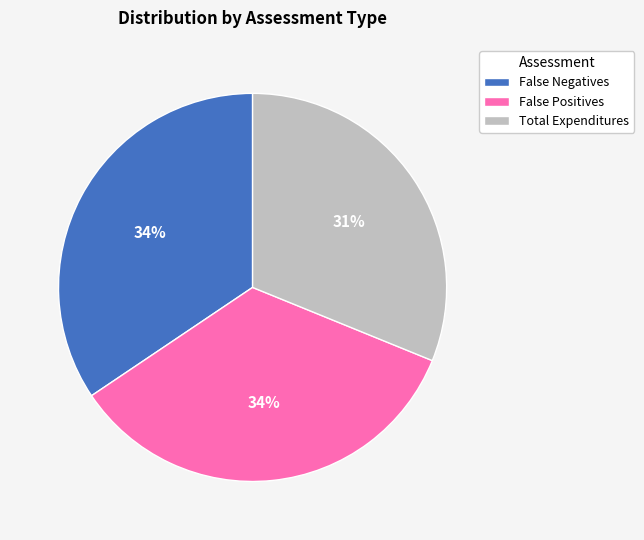

Which slice is the smallest?

Total Expenditures